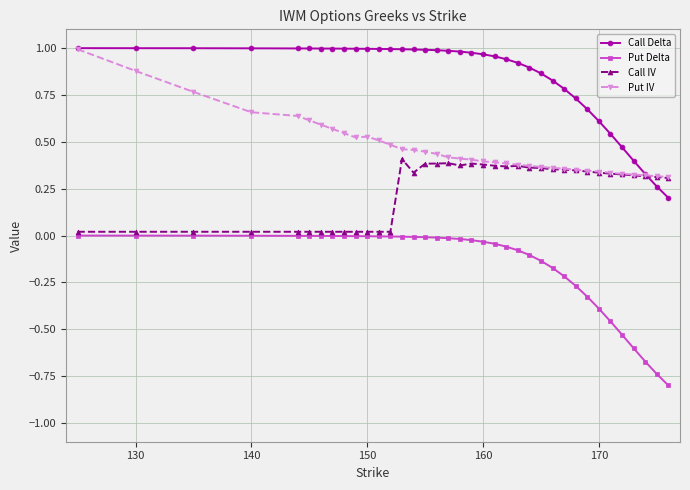

Rank the series by their average value, from highest to lowest.

Call Delta, Put IV, Call IV, Put Delta